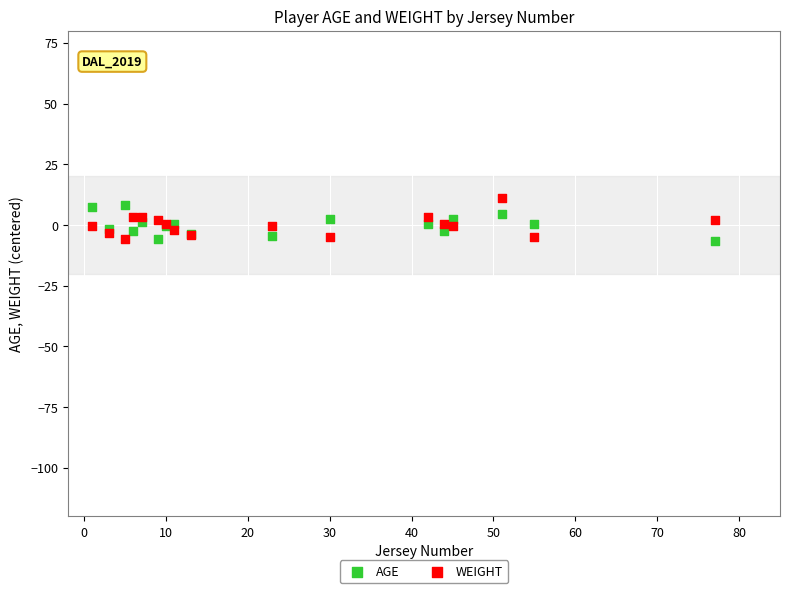

Which series has the largest Y range (max minus min)?

WEIGHT